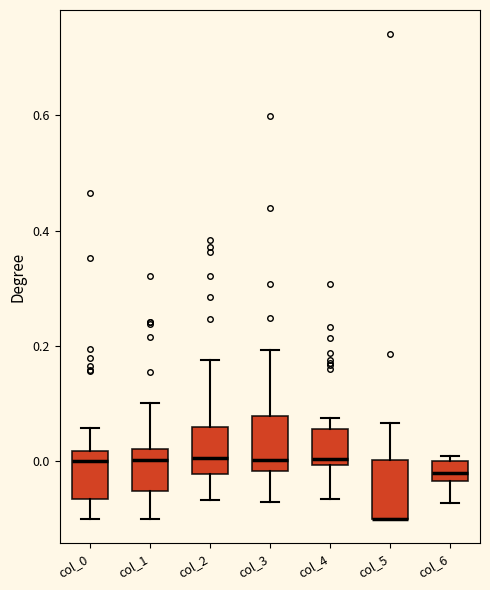

Reading left to right, read every box against the y-axis: the position of its median line, the range the box covers, and the ends of its whiskers. The values are not printed on the chart, so give them approximately, as read against the axis.

col_0: median 0.00, box -0.06 to 0.02, whiskers -0.10 to 0.06
col_1: median 0.00, box -0.06 to 0.02, whiskers -0.10 to 0.10
col_2: median 0.00, box -0.02 to 0.06, whiskers -0.06 to 0.18
col_3: median 0.00, box -0.02 to 0.08, whiskers -0.06 to 0.20
col_4: median 0.00 (just above the box's lower edge), box 0.00 to 0.06, whiskers -0.06 to 0.08
col_5: median -0.10 (drawn on the box's lower edge), box -0.10 to 0.00, whiskers -0.10 to 0.06
col_6: median -0.02, box -0.04 to 0.00, whiskers -0.08 to 0.00 (just above the box's upper edge)